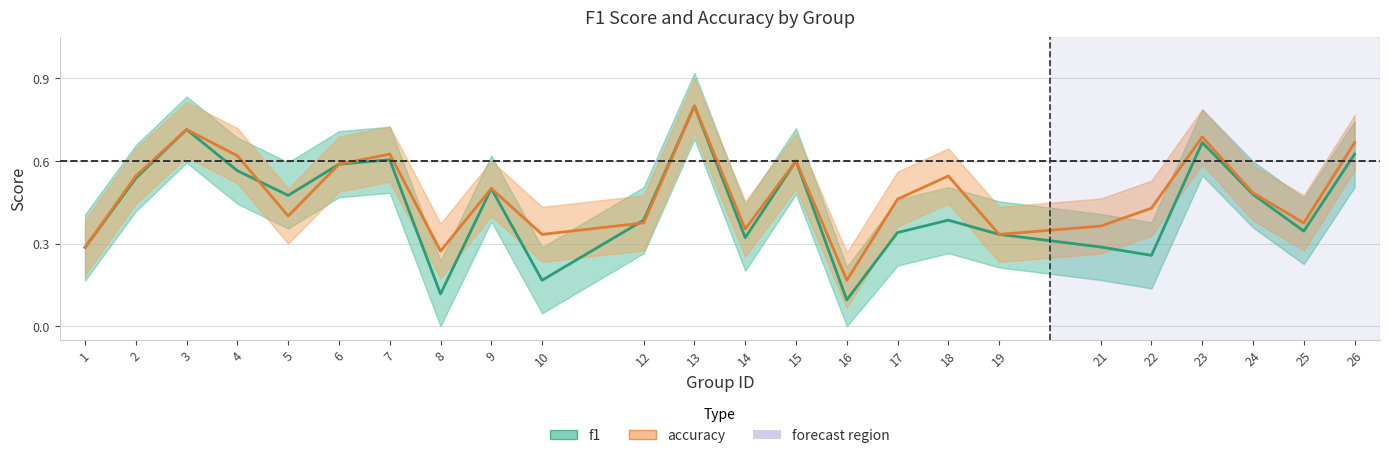

Which category has the highest value in the accuracy series?

13